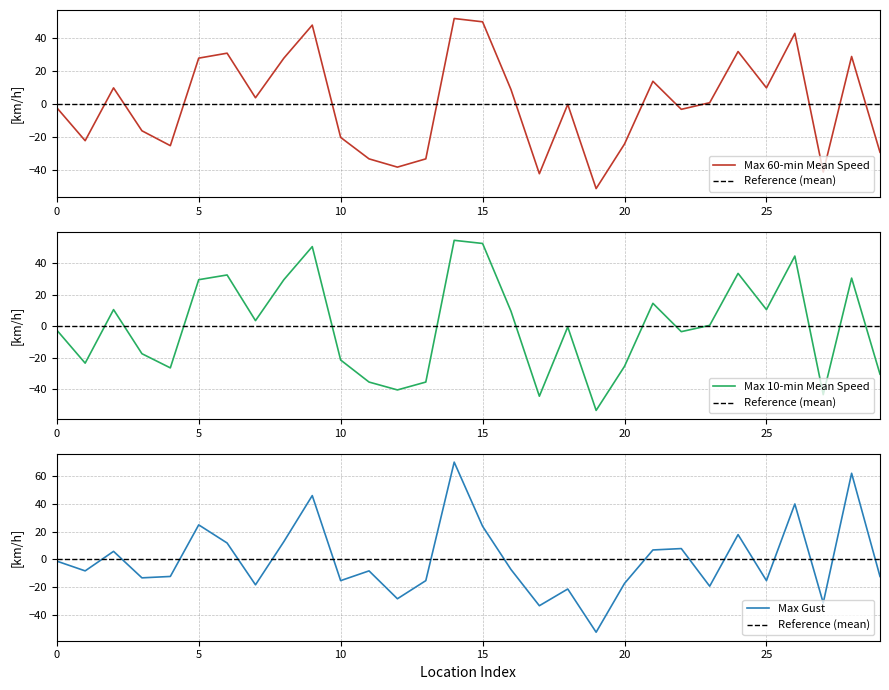

Count the number of categories in the chart.

30